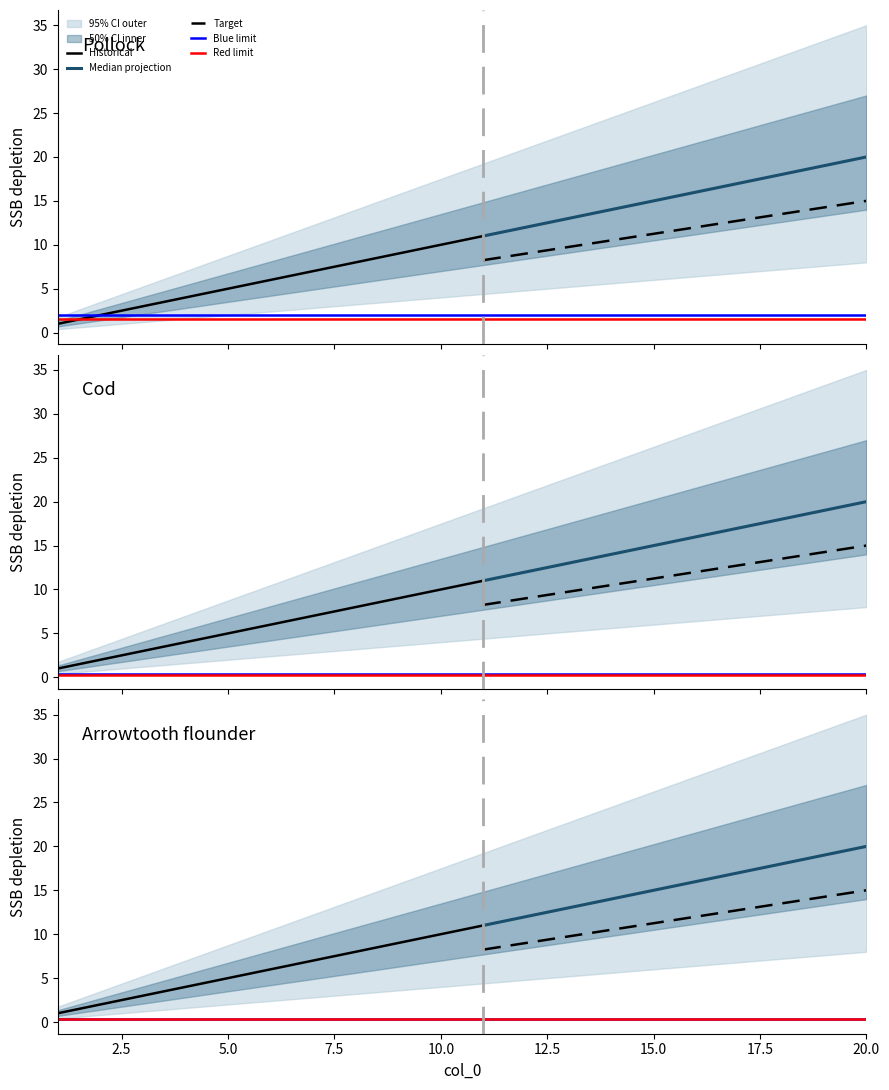

What is the sum of all values?

210